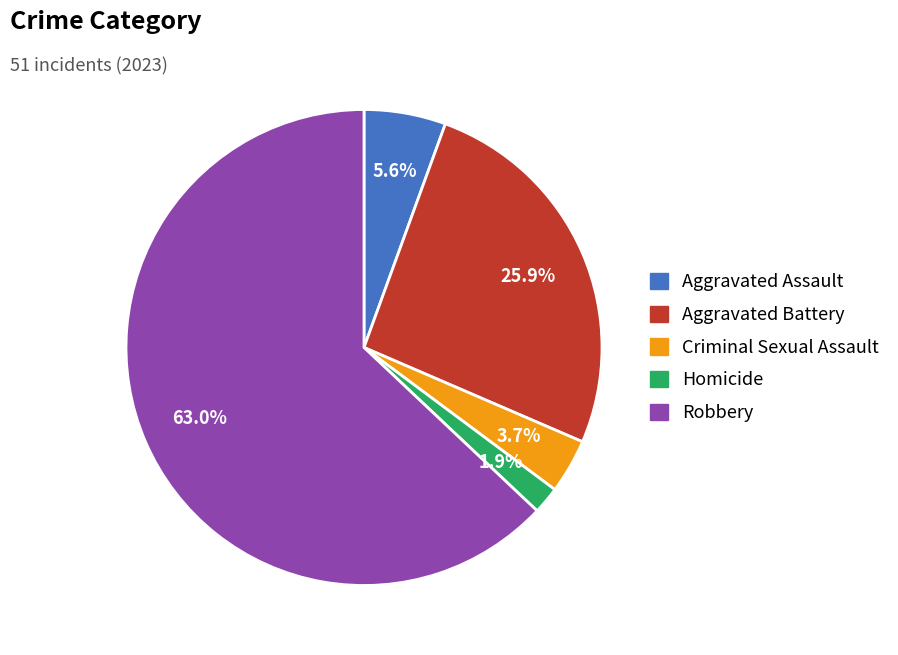

Which slice is the largest?

Robbery